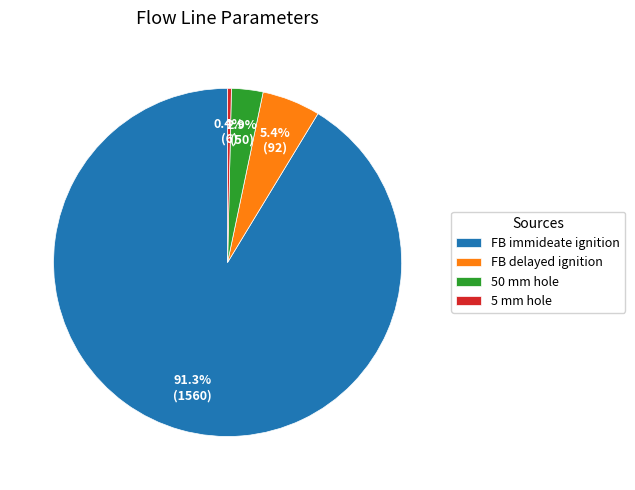

Which slice is the largest?

FB immideate ignition